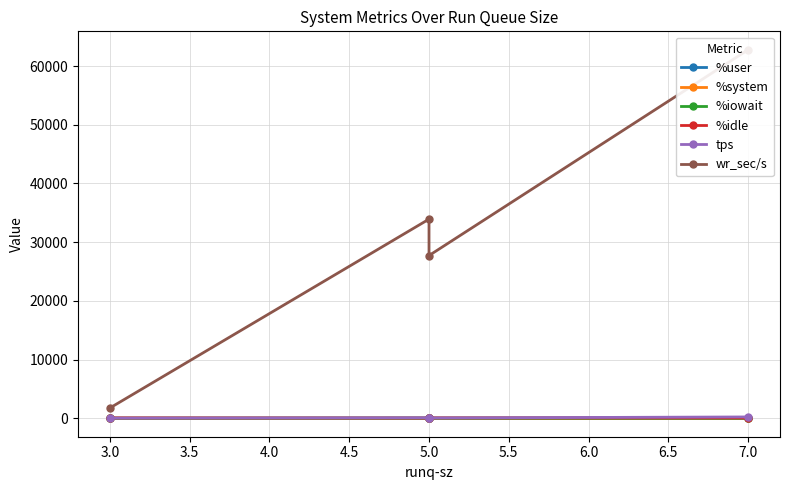

At how many categories does at least one series exceed 8558?

3